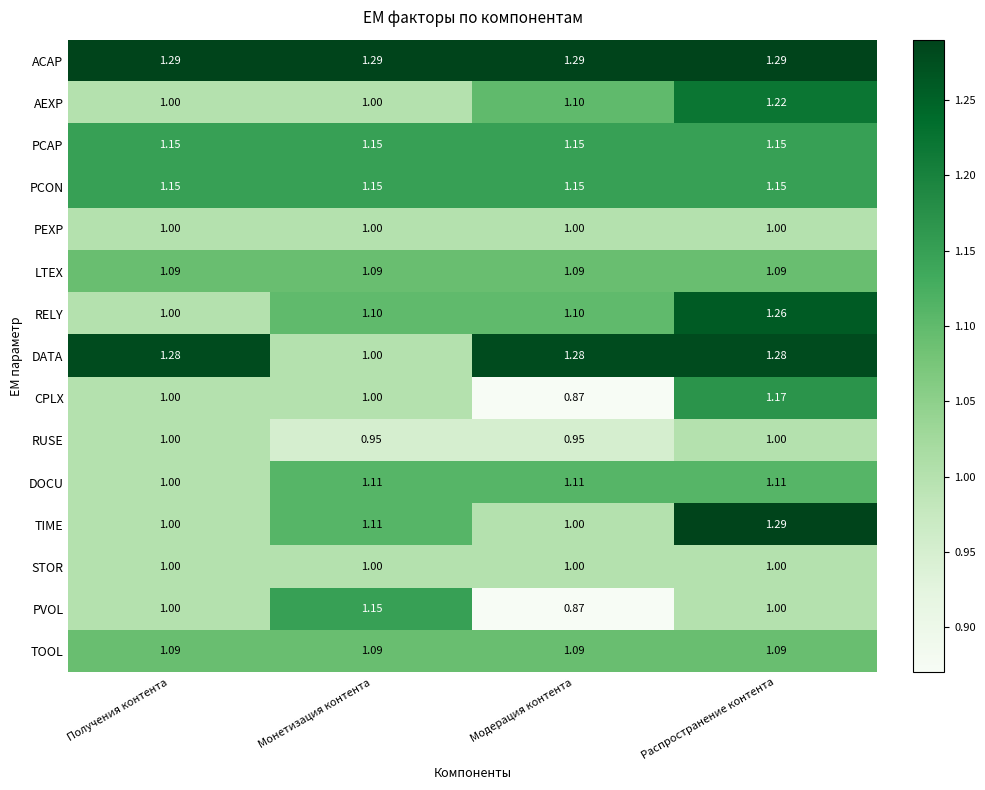

Between Получения контента and Распространение контента, which series saw the biggest shift?

TIME